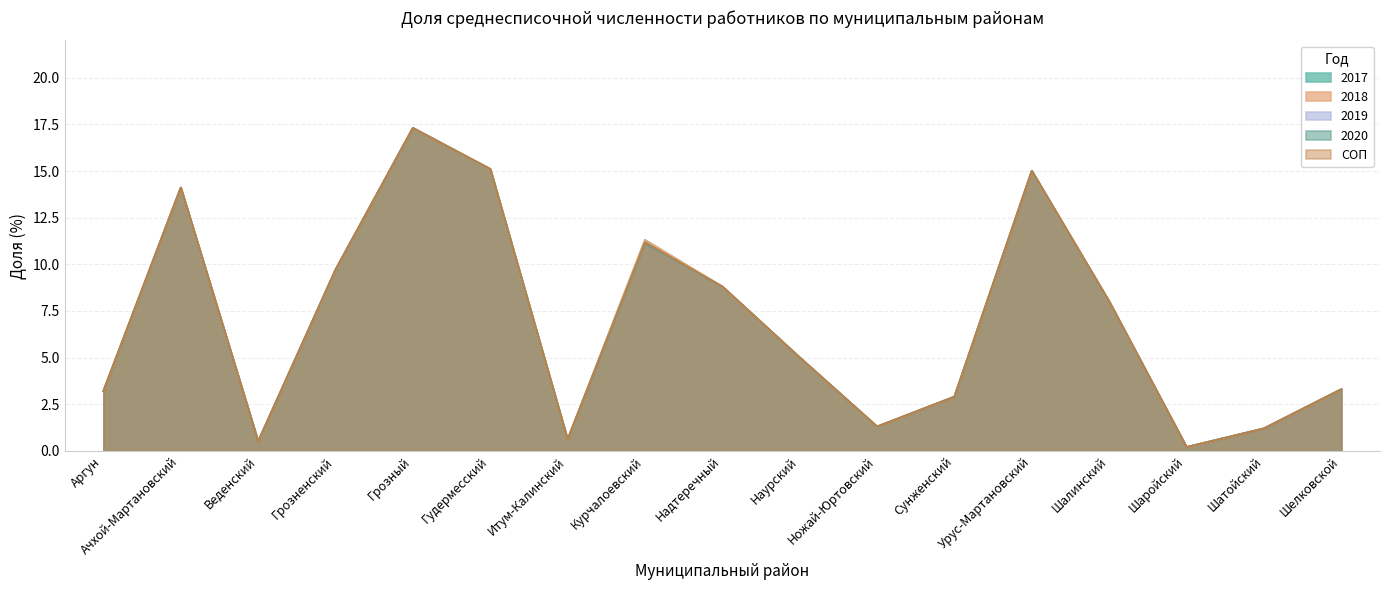

What is the value of the 2020 point at the 16th from the left?

1.2